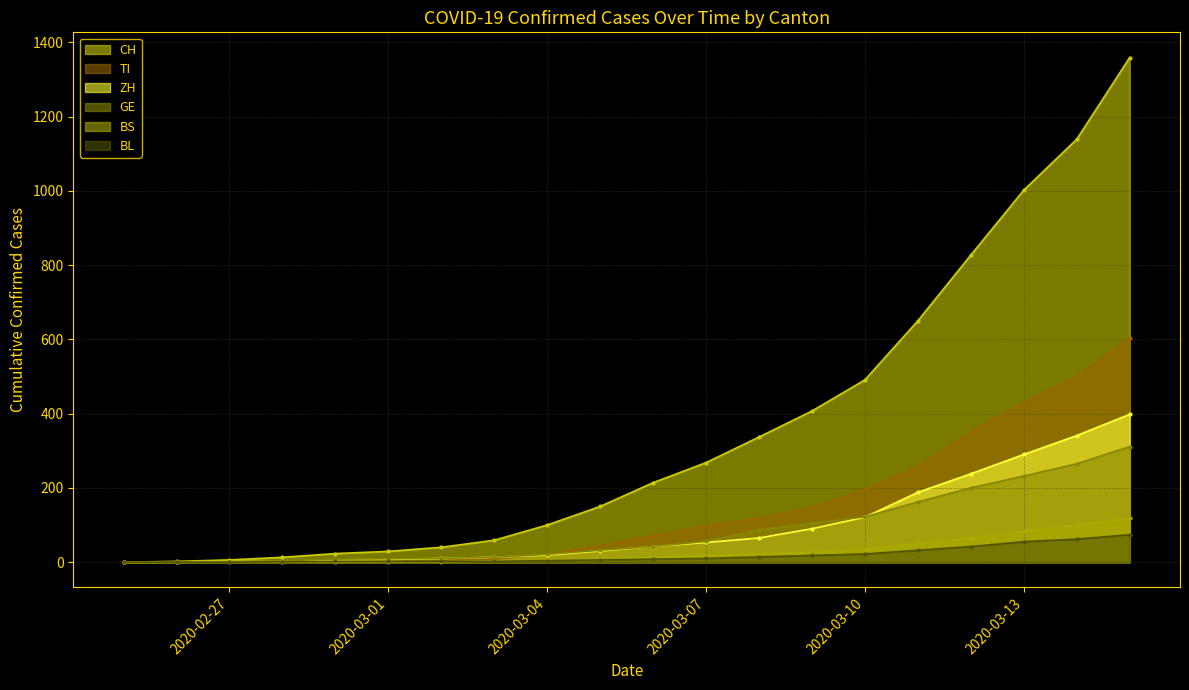

What are all the series names shown in the legend?

CH, TI, ZH, GE, BS, BL